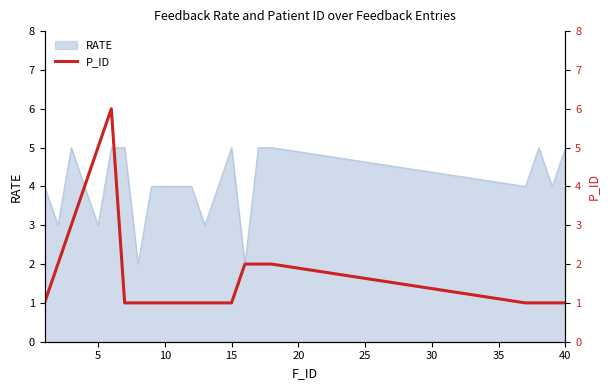

The value at 10 is 0. True or false?

False